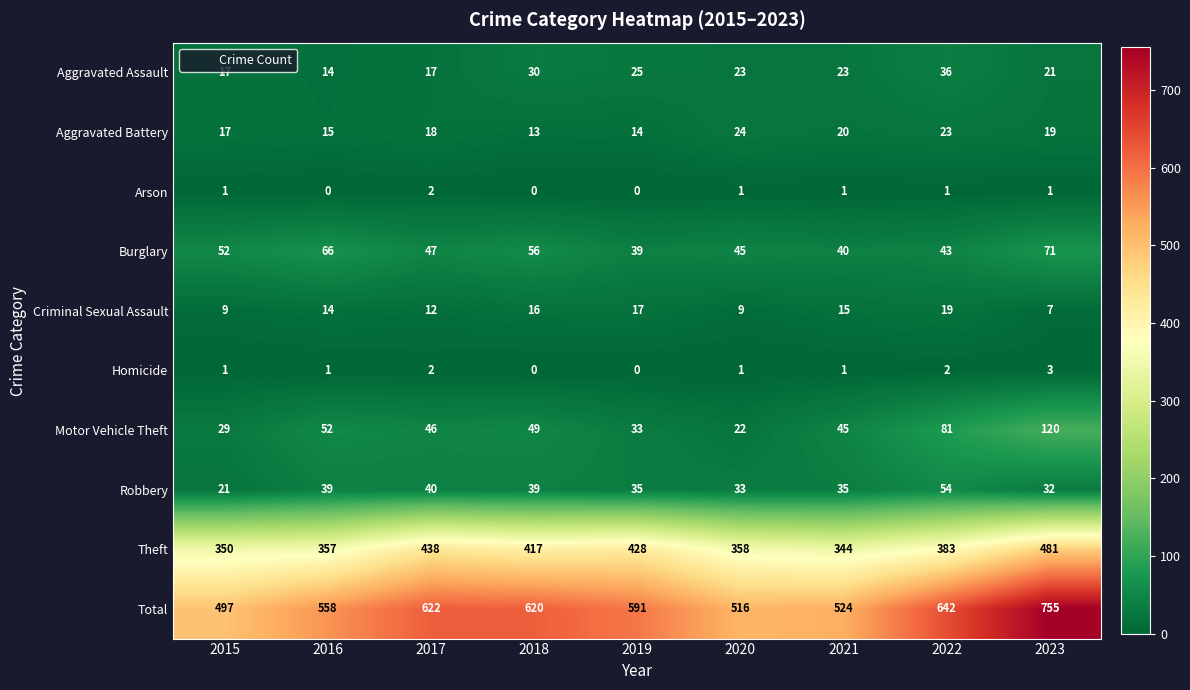

Where does the Total series first go above 591?

2017